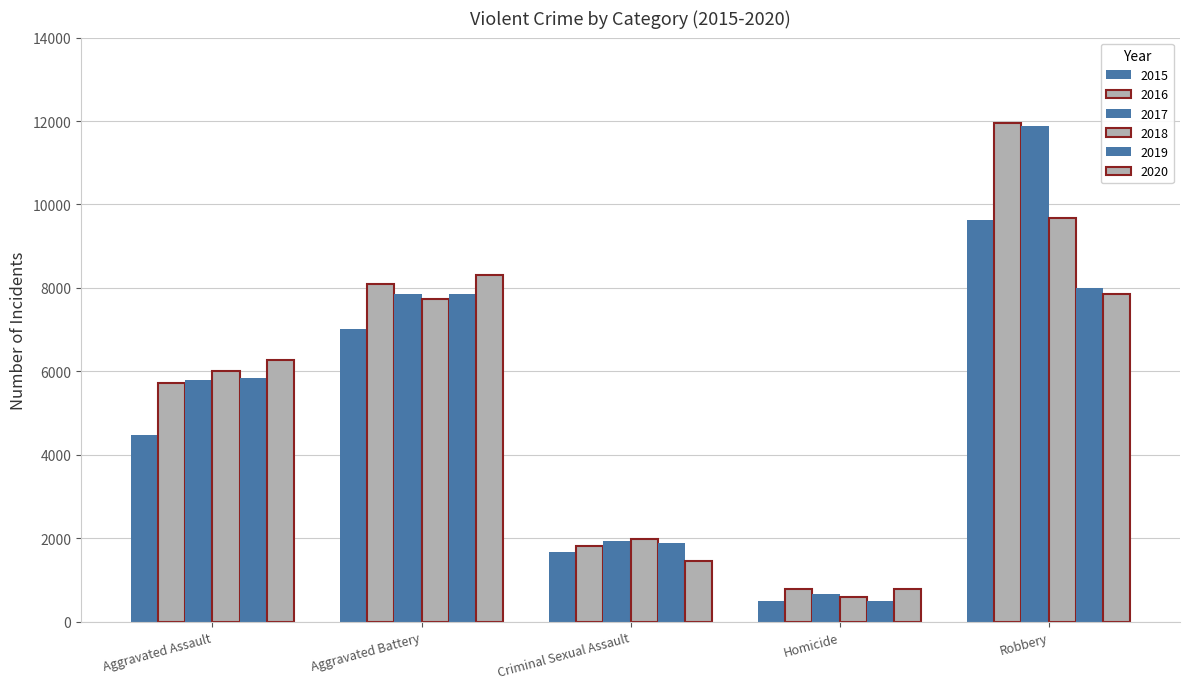

Which series has the widest spread of values?

2017